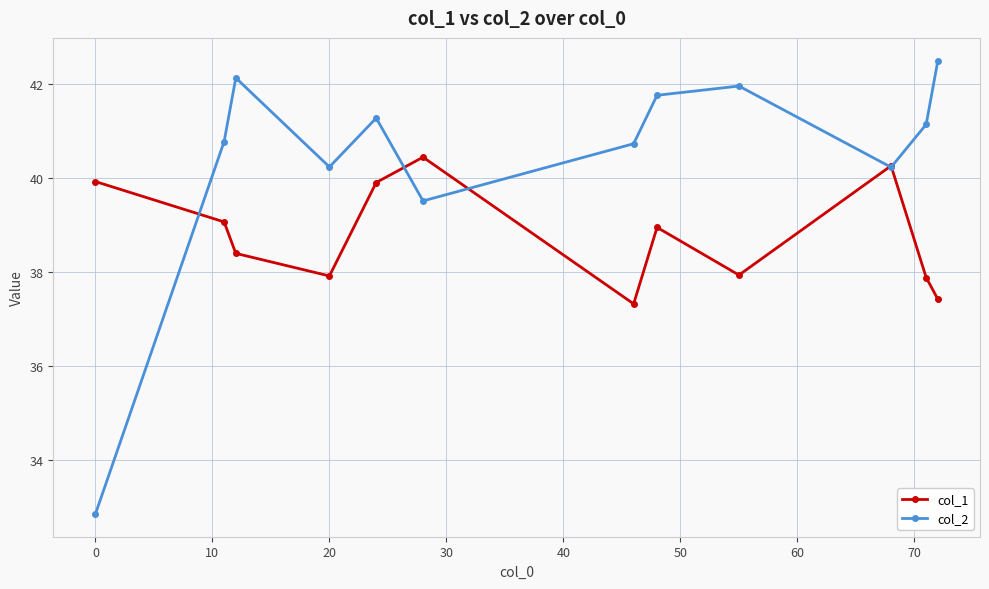

What are all the series names shown in the legend?

col_1, col_2